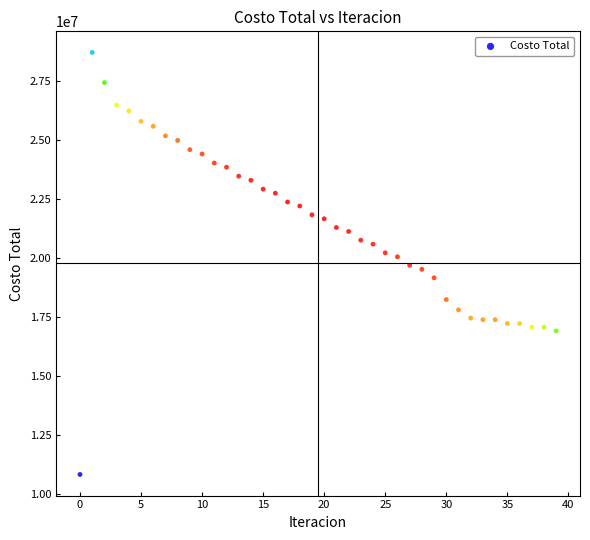

What is the range of Y values (max minus min)?

17894047.2